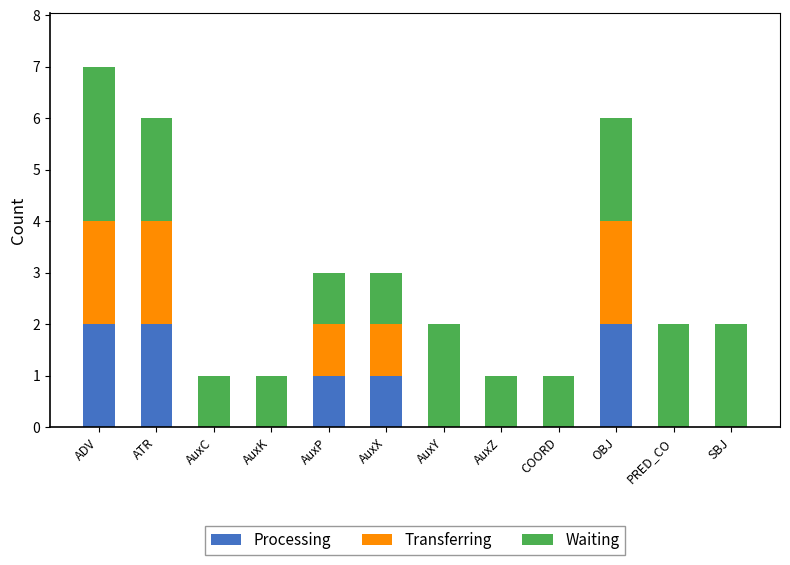

What is the average value of the Processing series?

1